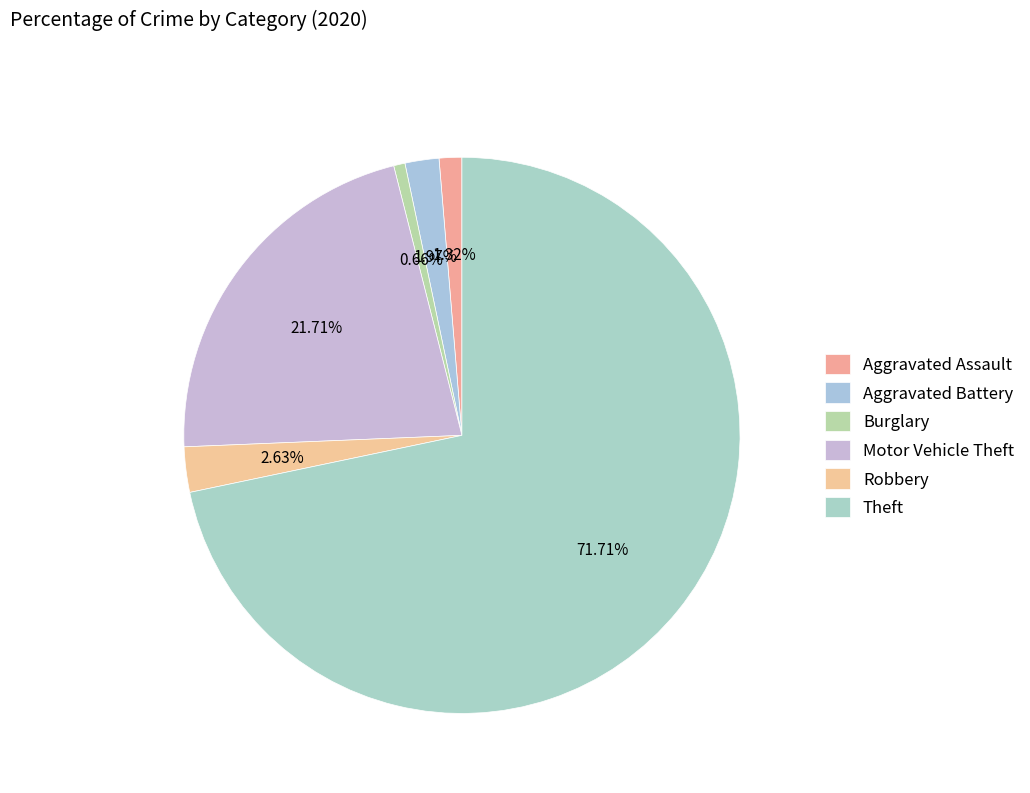

Count the number of slices in the pie.

6